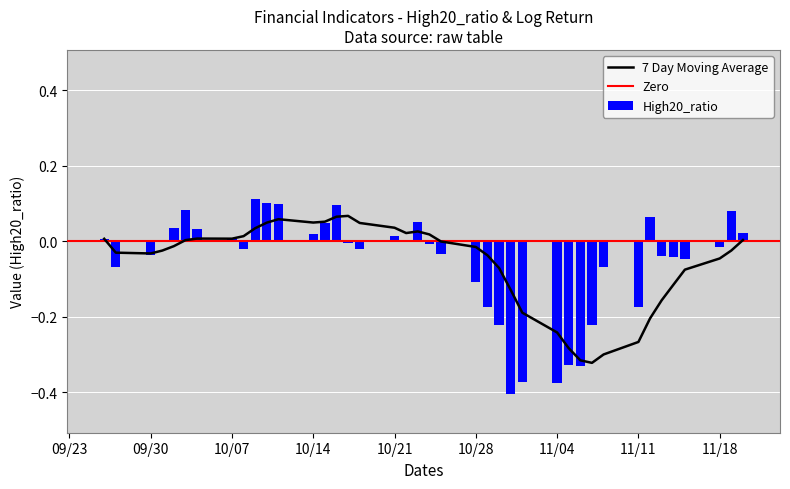

The chart shows a value of -0.1 at log_return_10. True or false?

False